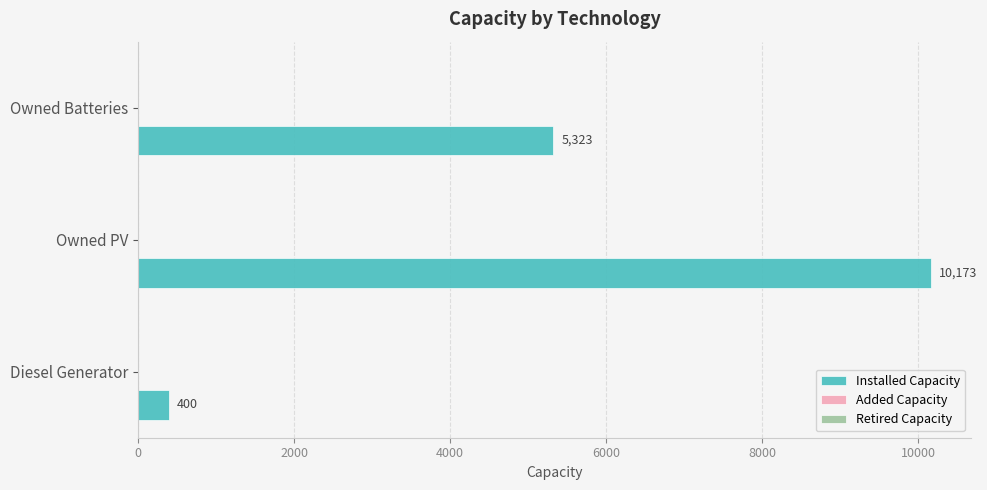

At which category does the chart reach its peak across all series?

Owned PV